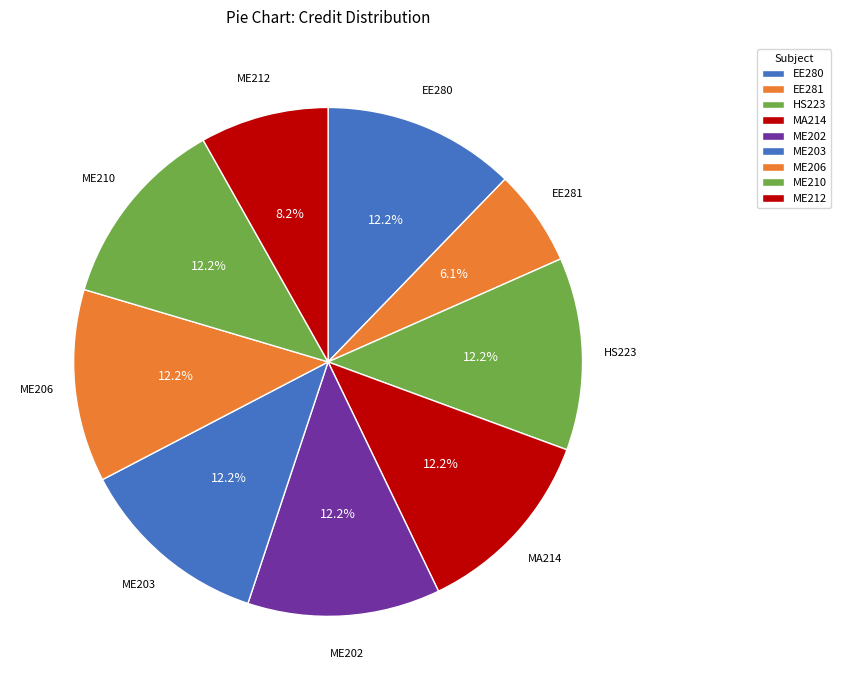

Count the number of slices in the pie.

9